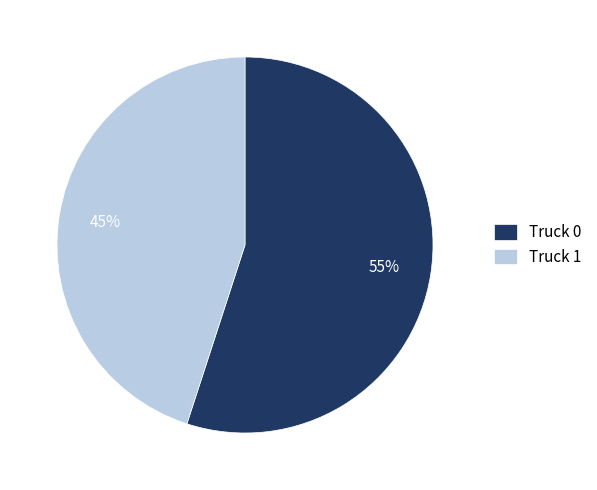

Is there any slice that represents more than half of the pie?

Yes